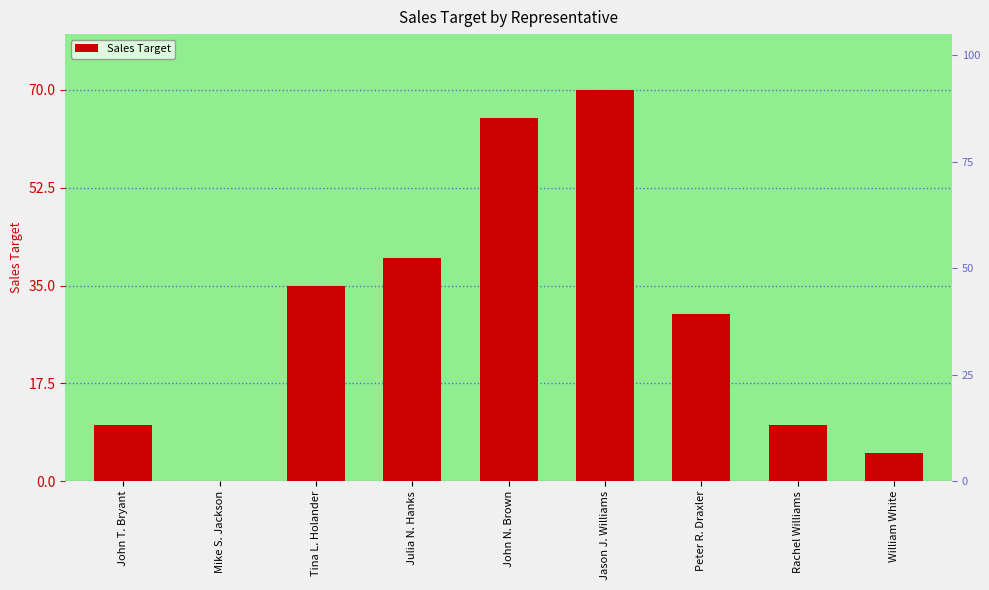

How many bars are there in total?

9